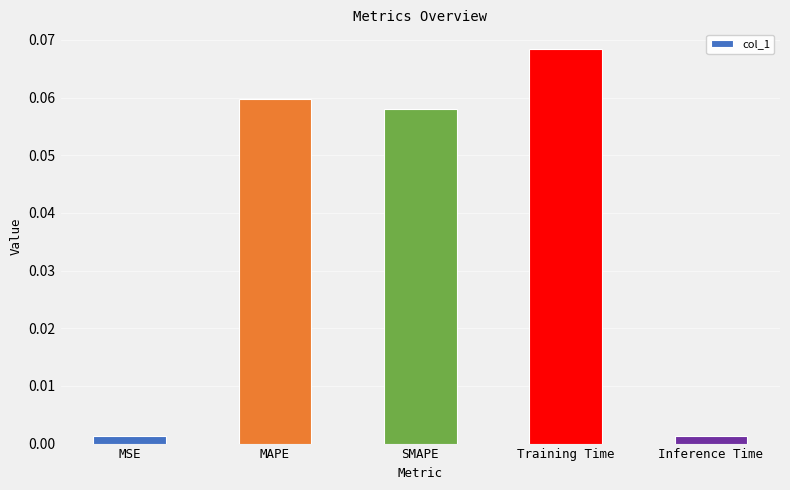

Which has a higher value, MSE or Training Time?

Training Time